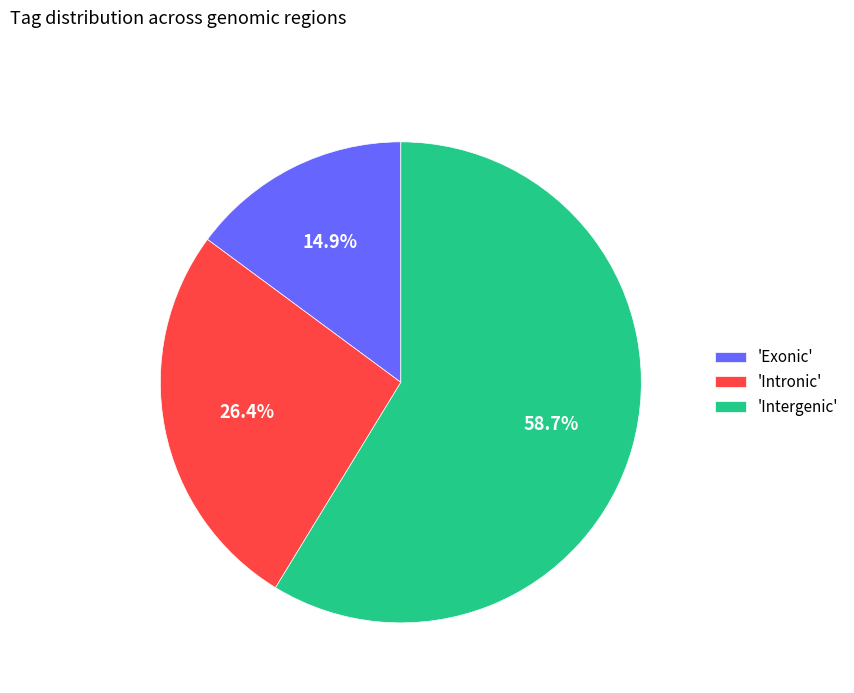

Count the number of slices in the pie.

3